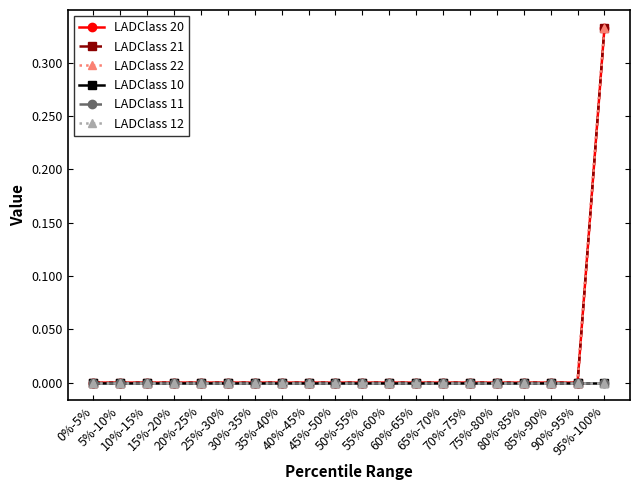

Is it true that LADClass 20 equals -0.2 at 15%-20%?

False